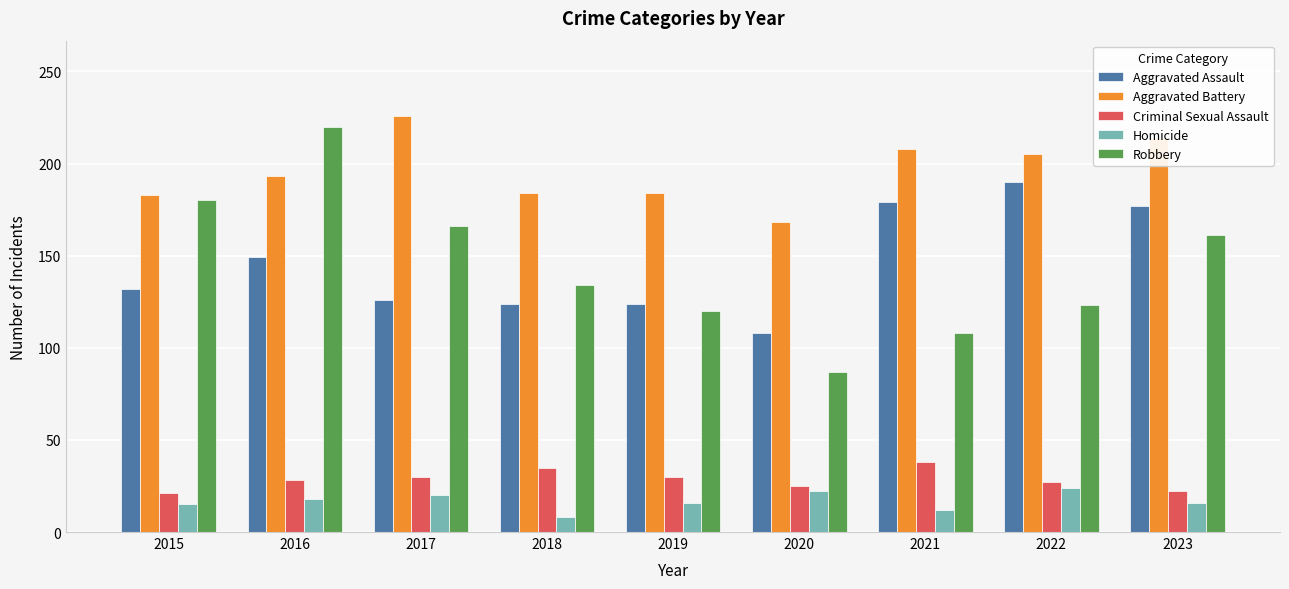

The value of Aggravated Assault at 2018 is 124. True or false?

True